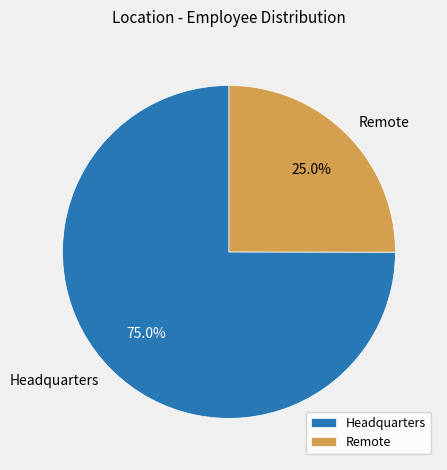

True or false: Headquarters accounts for 84% of the total.

False